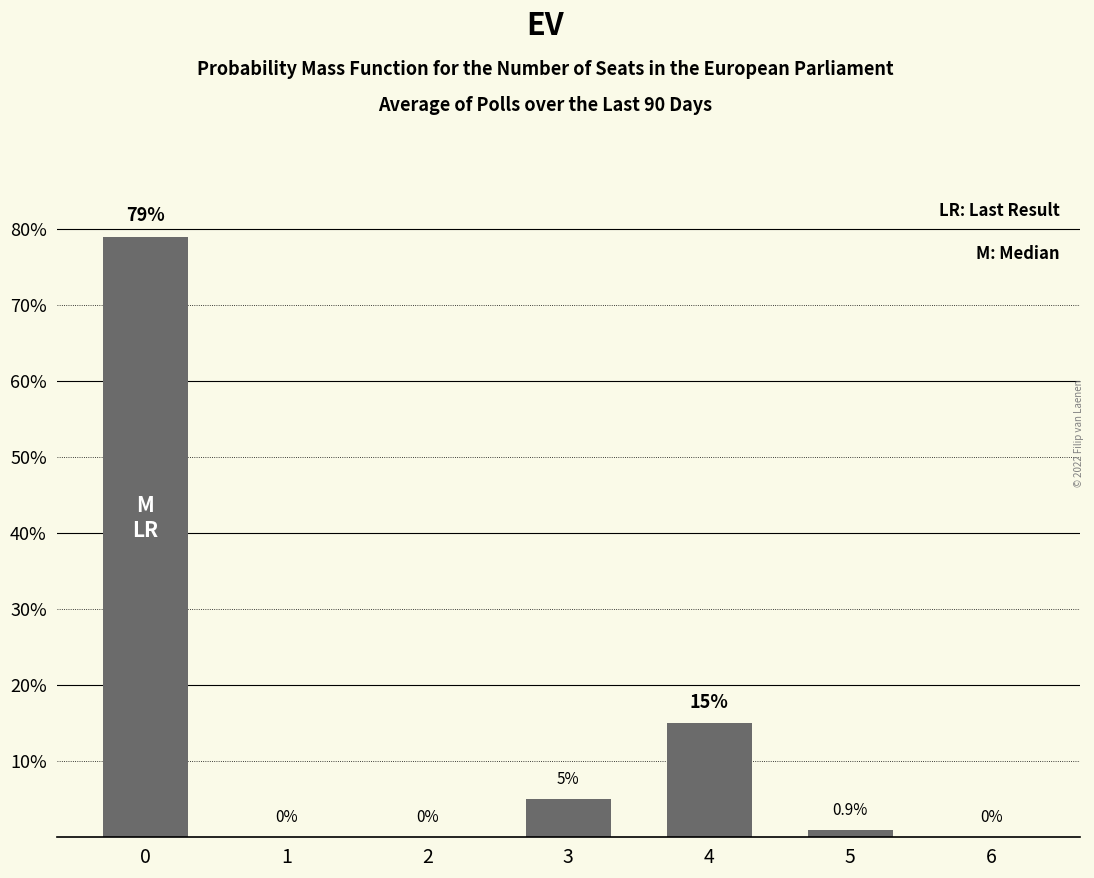

The chart shows a value of 20.6 at 4. True or false?

False